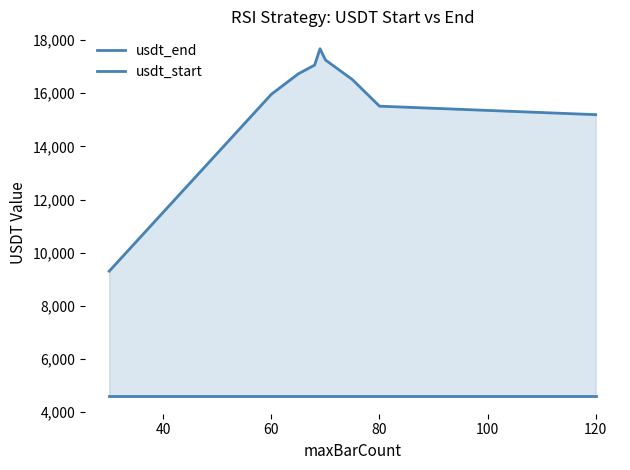

True or false: usdt_end and usdt_start intersect in this chart.

False